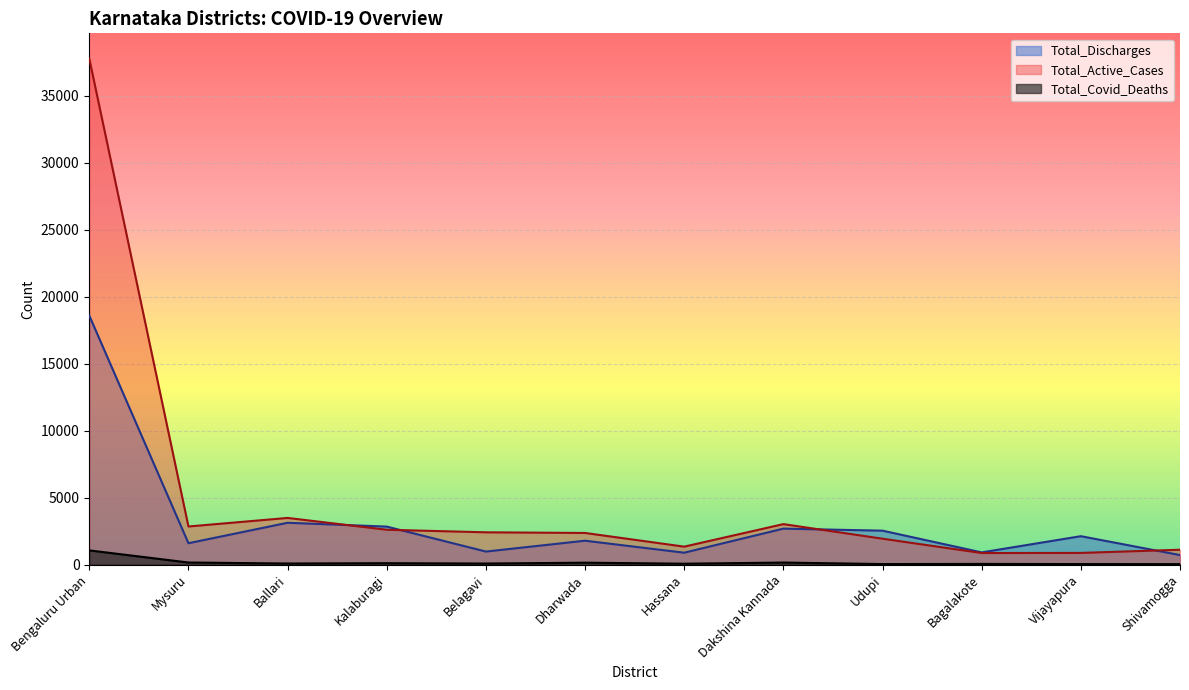

Reading left to right, list all the values displayed in this chart.

Total_Discharges: Bengaluru Urban=18579	Mysuru=1591	Ballari=3118	Kalaburagi=2832	Belagavi=969	Dharwada=1779	Hassana=884	Dakshina Kannada=2680	Udupi=2528	Bagalakote=907	Vijayapura=2116	Shivamogga=706
Total_Active_Cases: Bengaluru Urban=37760	Mysuru=2840	Ballari=3479	Kalaburagi=2597	Belagavi=2406	Dharwada=2357	Hassana=1336	Dakshina Kannada=3017	Udupi=1928	Bagalakote=859	Vijayapura=868	Shivamogga=1105
Total_Covid_Deaths: Bengaluru Urban=1056	Mysuru=151	Ballari=75	Kalaburagi=100	Belagavi=74	Dharwada=139	Hassana=61	Dakshina Kannada=148	Udupi=35	Bagalakote=47	Vijayapura=35	Shivamogga=31